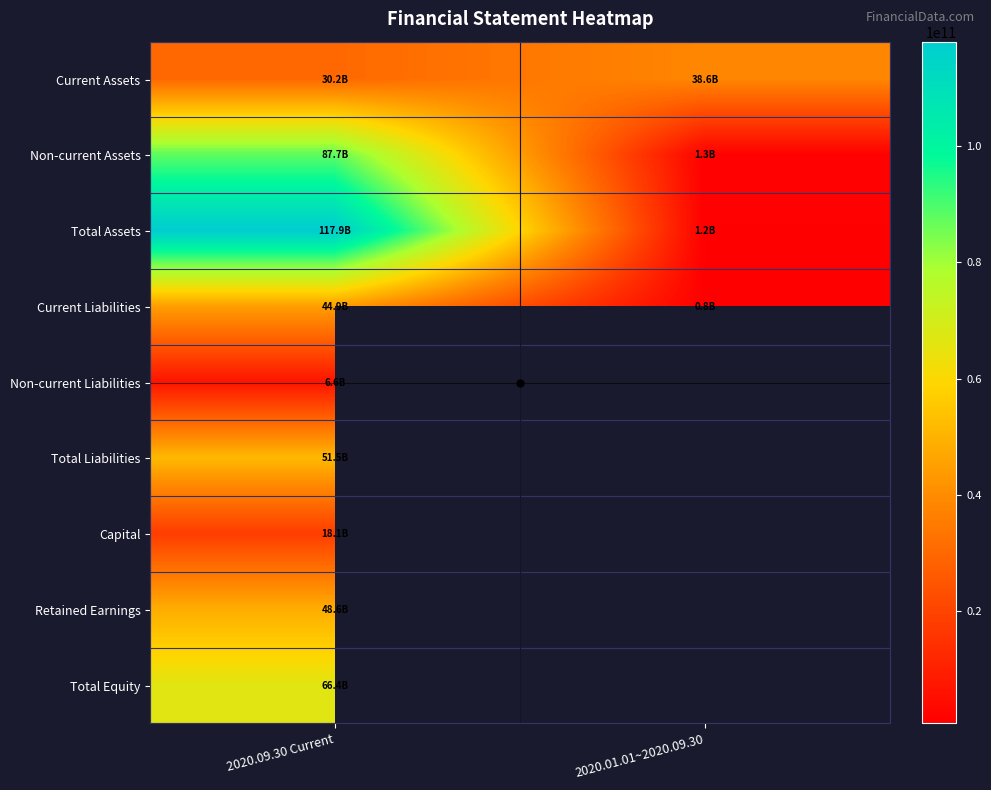

Count the number of categories in the chart.

2